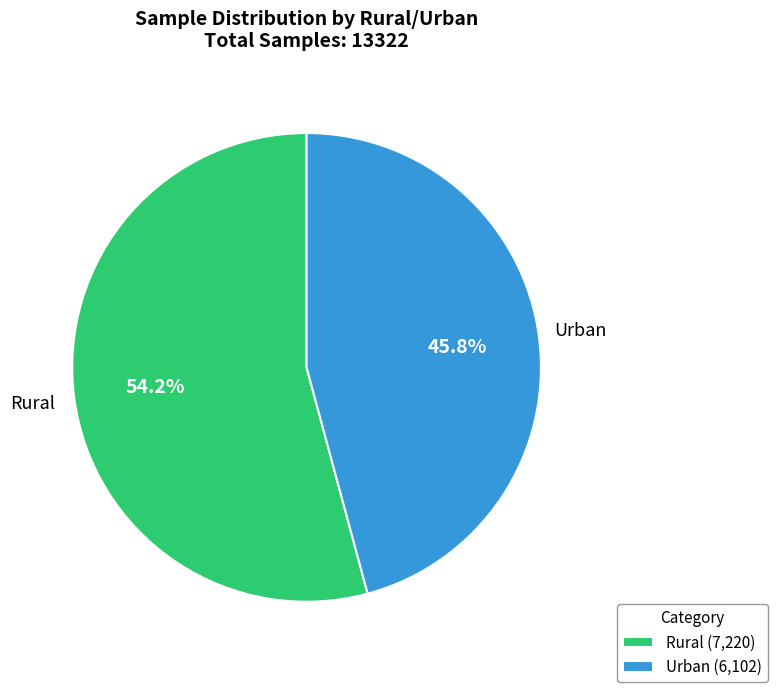

What is the smallest slice in the pie chart?

Urban